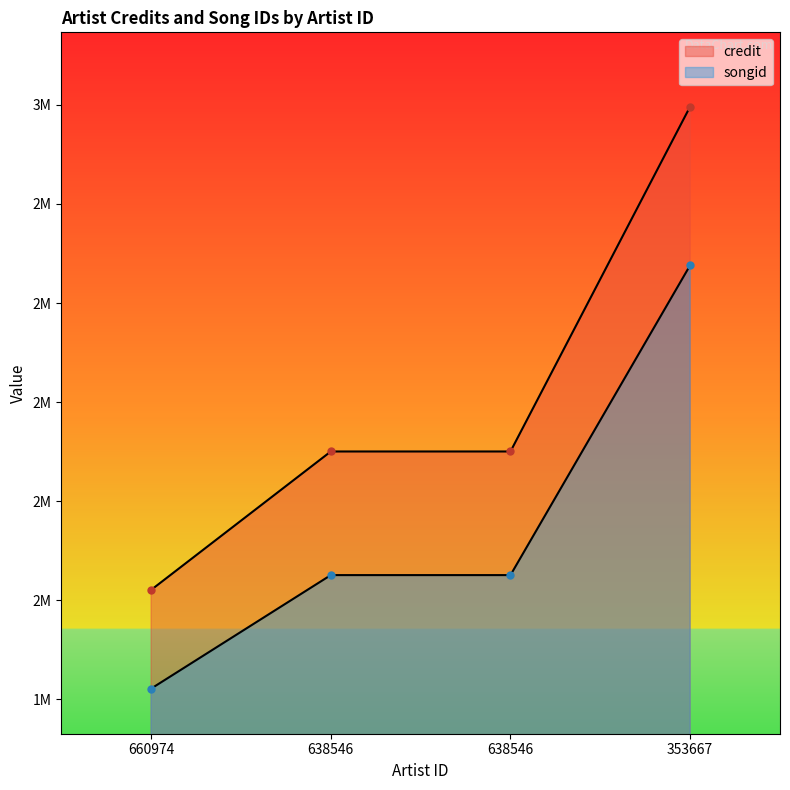

True or false: credit and songid cross at least once.

False